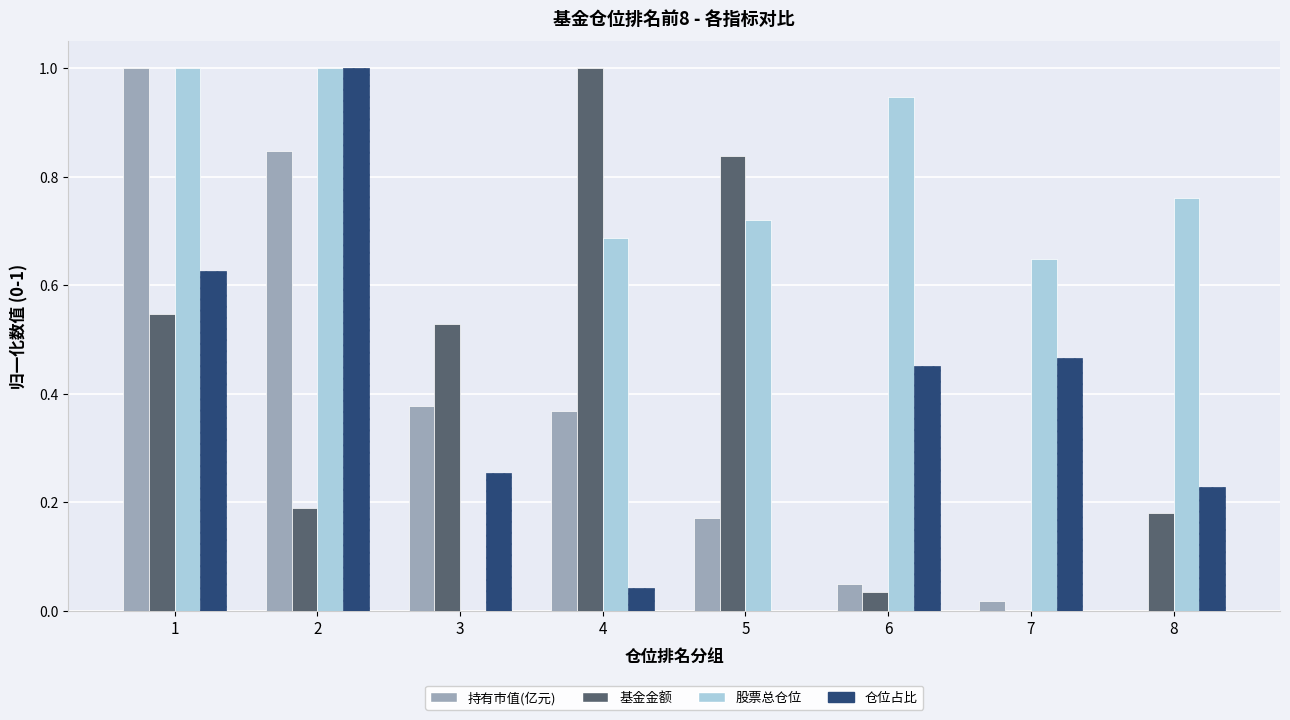

What is the sum of the 基金金额 values at 3 and 1?

1.1